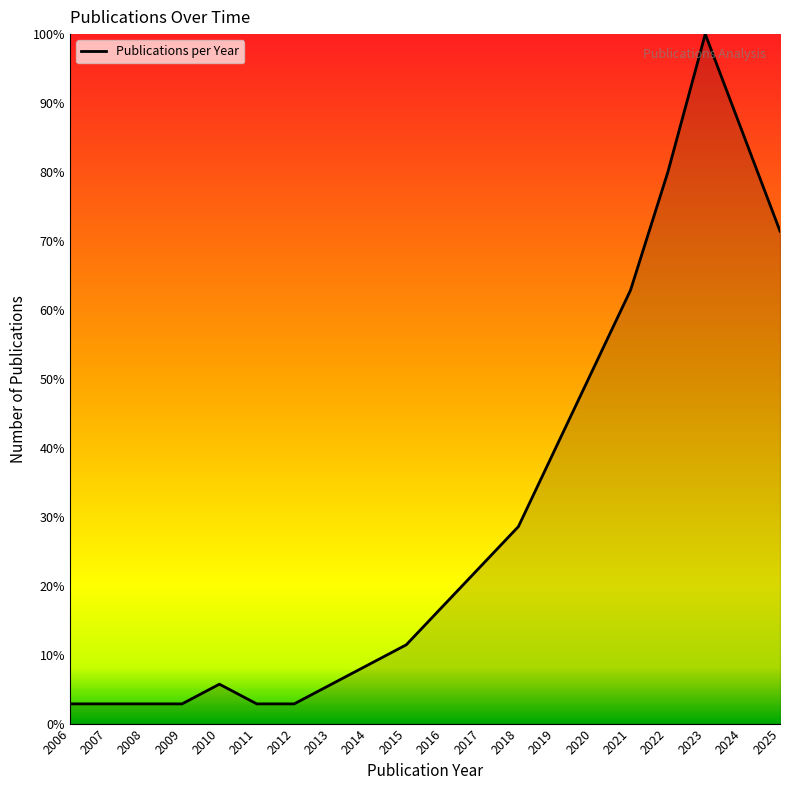

What is the minimum value shown in the chart?

2.9